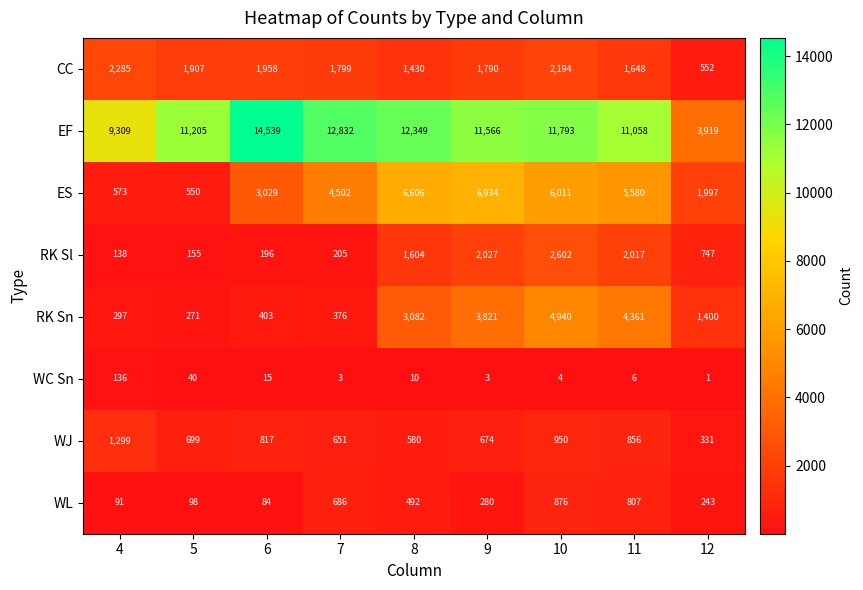

At which category does the chart reach its minimum across all series?

12